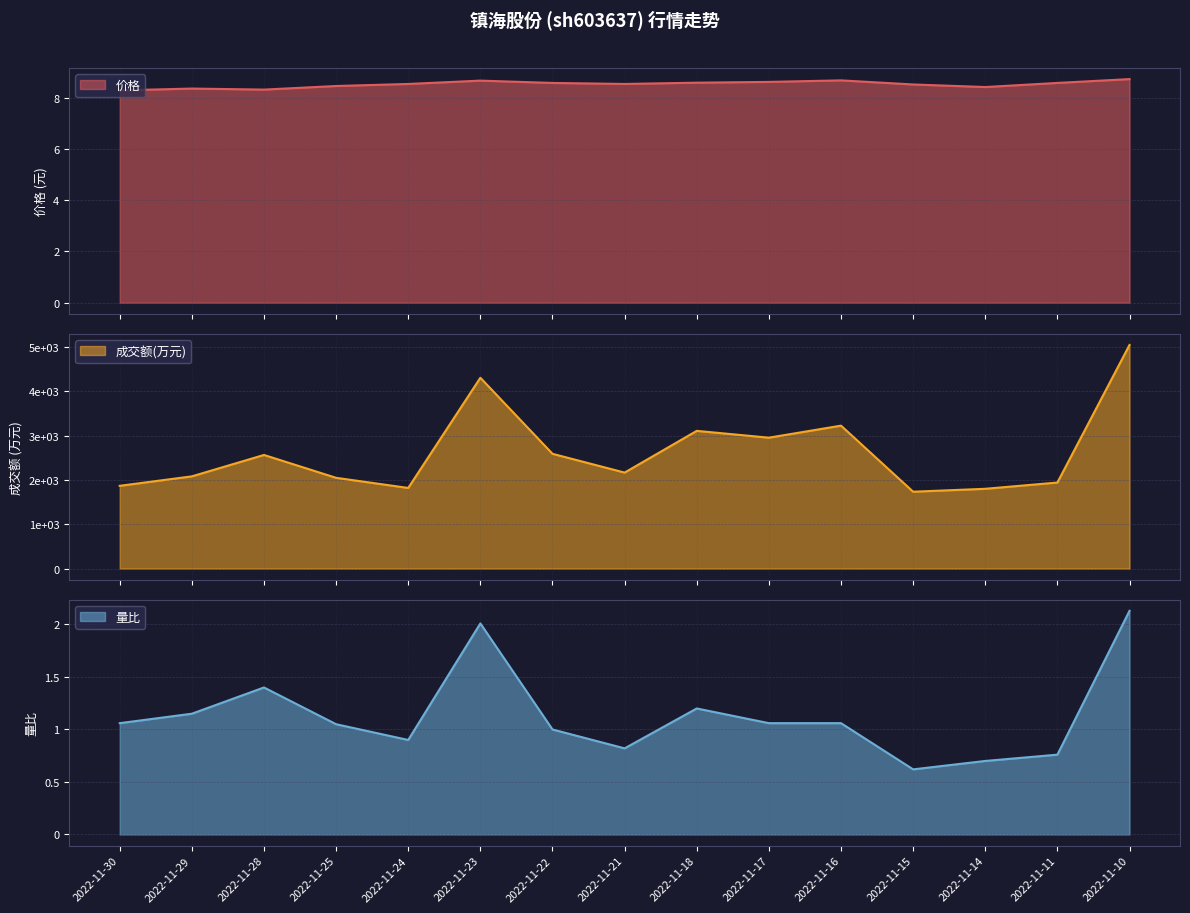

The 成交额(万元) series shows 1736.8 at 2022-11-17. True or false?

False